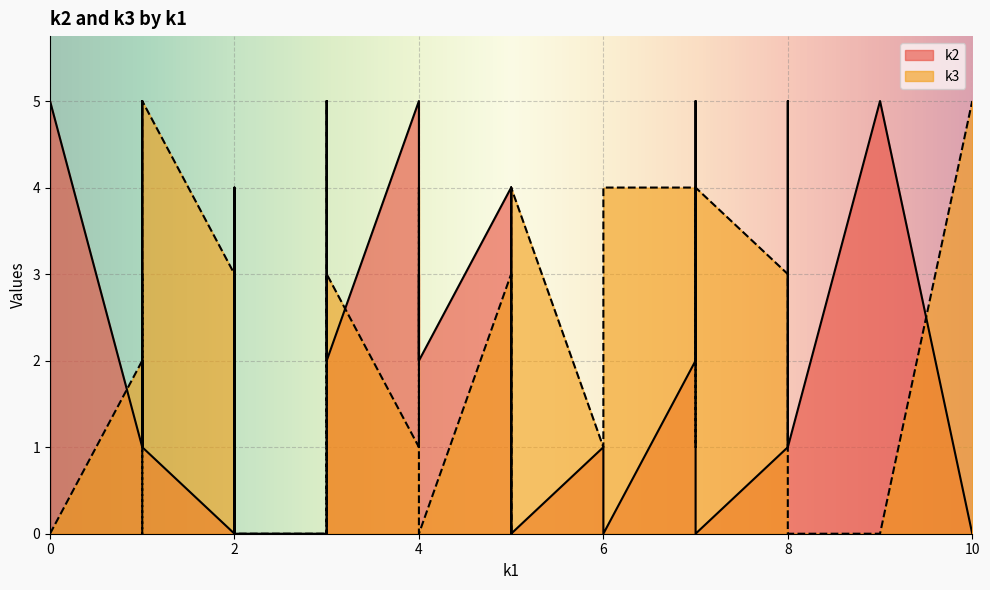

Between 4 and 1, which series saw the biggest shift?

k2